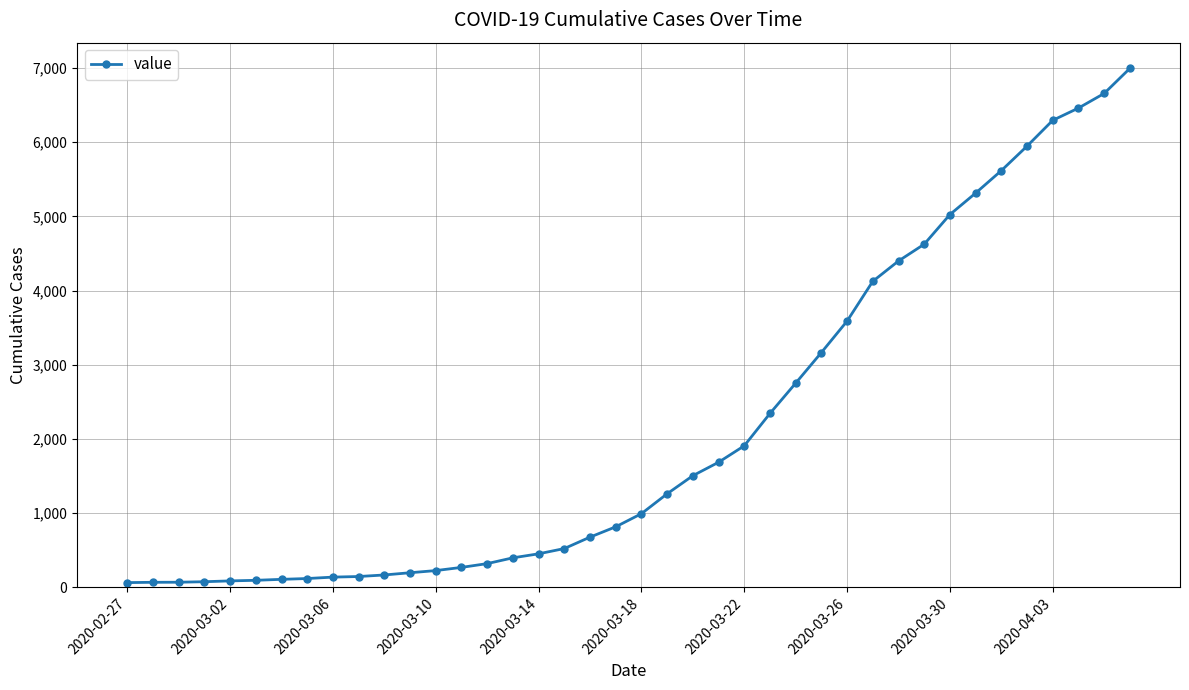

What is the maximum value shown in the chart?

6995